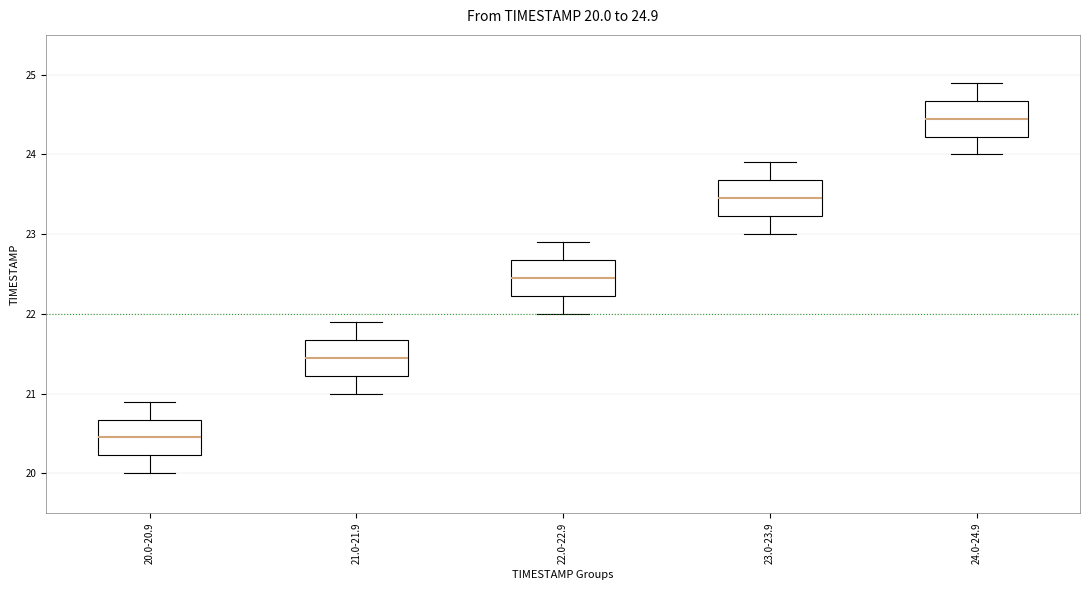

Which box has the lowest median line?

20.0-20.9